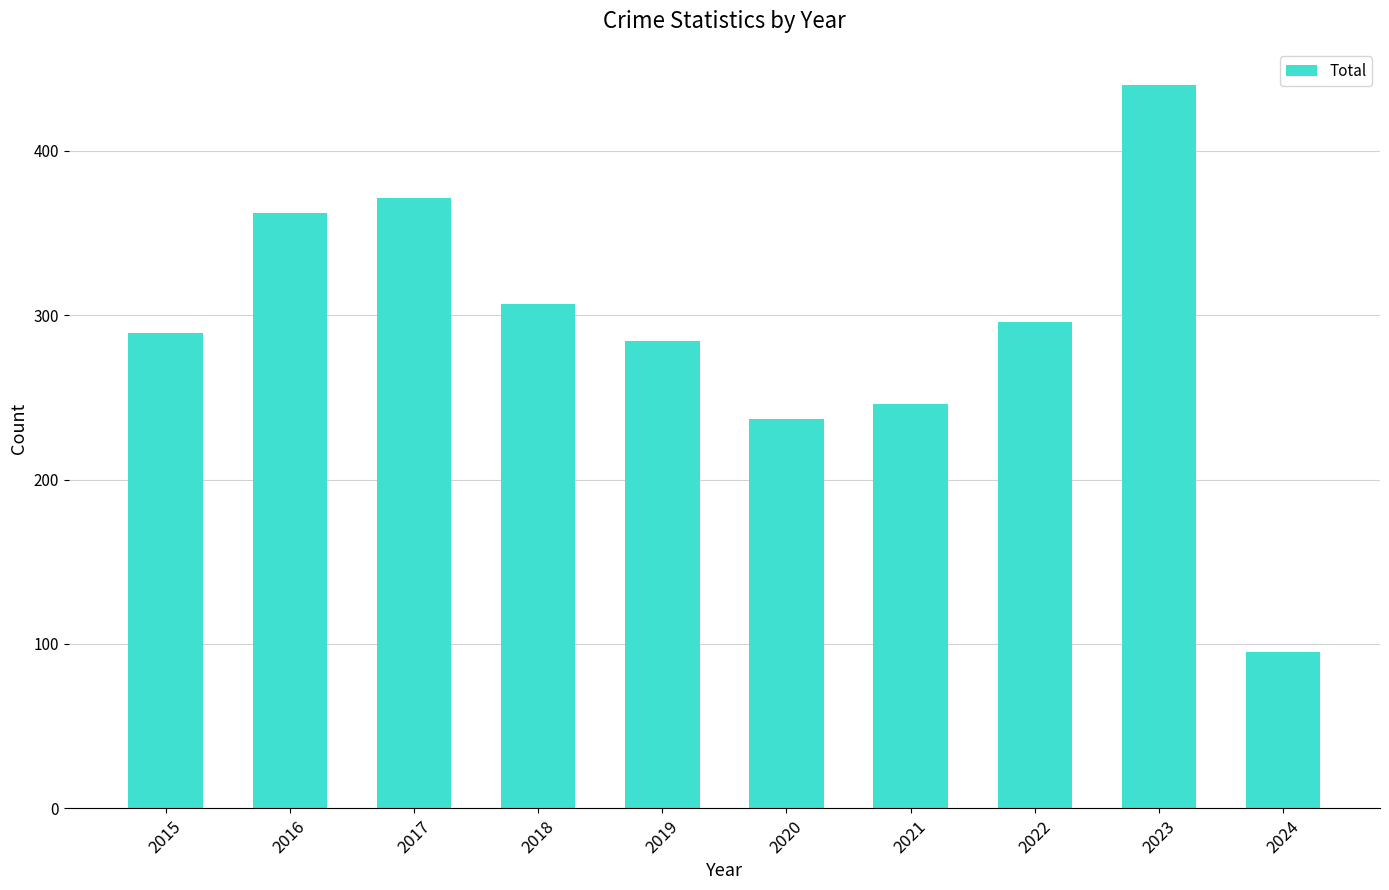

What is the ratio of the value at 2024 to the value at 2019?

0.3